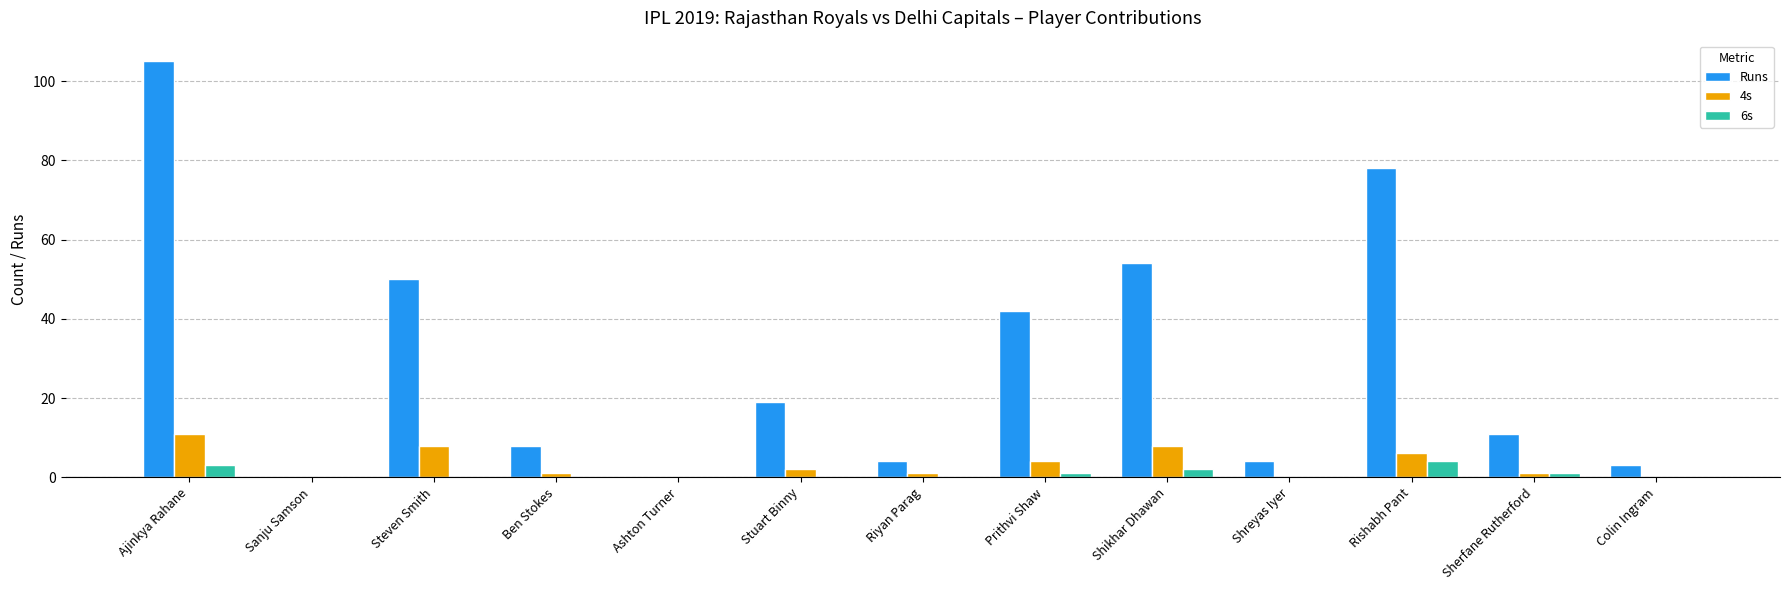

At which category is the sum across all series the highest?

Ajinkya Rahane